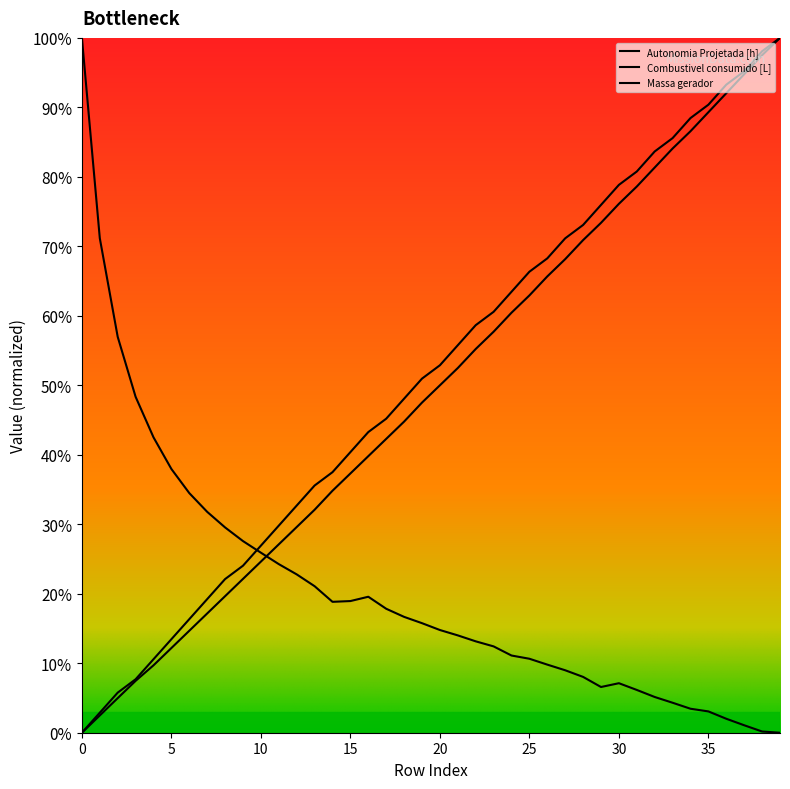

What is the maximum value for Autonomia Projetada [h]?

100.0